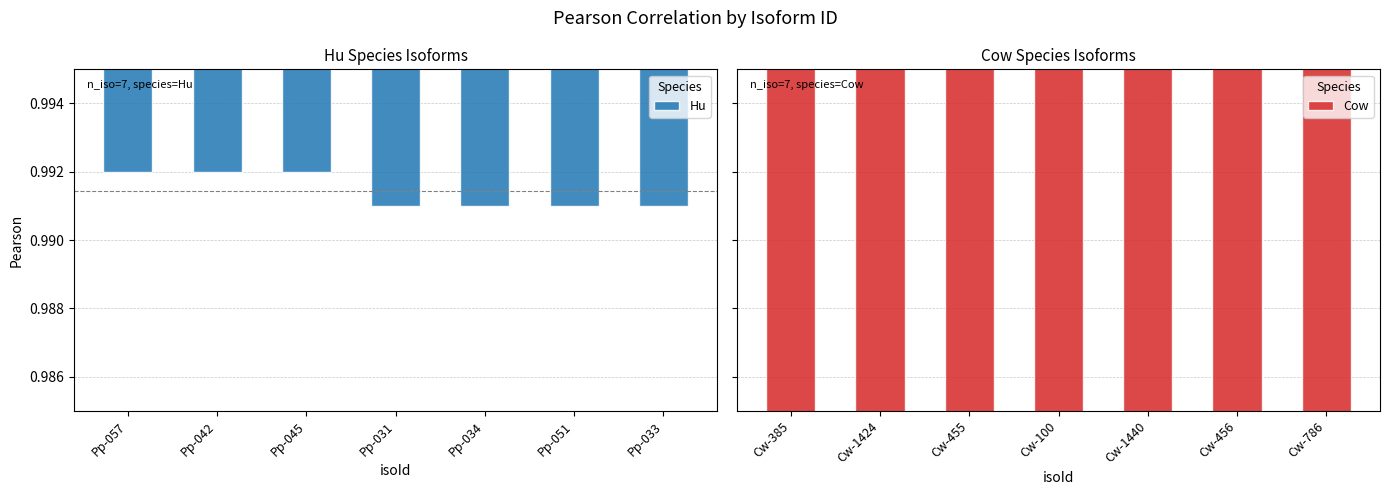

What are all the series names shown in the legend?

Hu, Cow